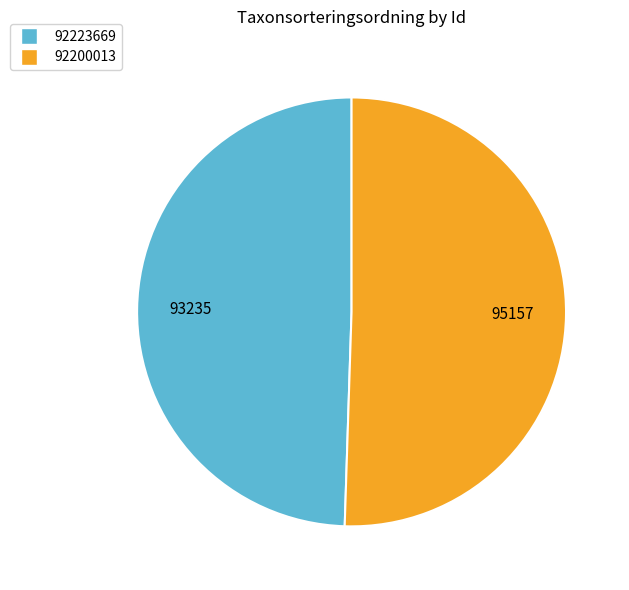

Which slice is the smallest?

92223669